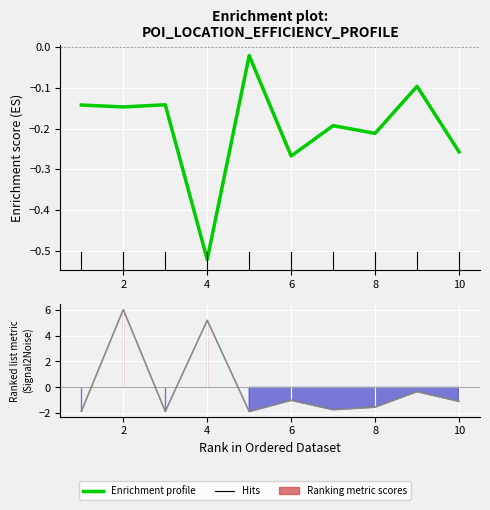

Reading left to right, what are all the values shown in this chart?

lat: -0.1	-0.1	-0.1	-0.5	-0.0	-0.3	-0.2	-0.2	-0.1	-0.3
lon: -1.8	6.0	-1.9	5.2	-1.9	-1.0	-1.7	-1.5	-0.3	-1.1